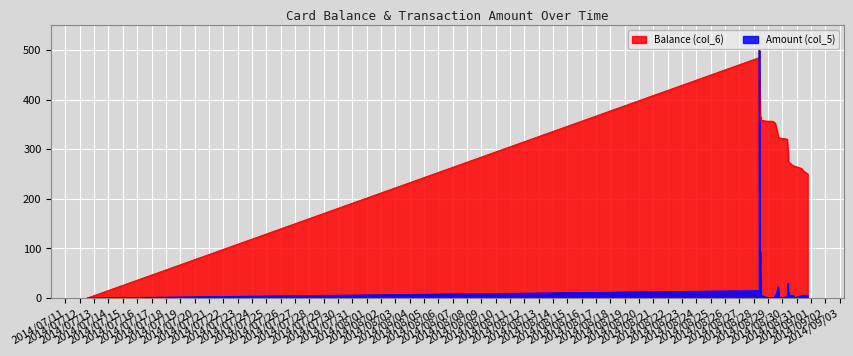

True or false: Balance (col_6) and Amount (col_5) cross at least once.

False